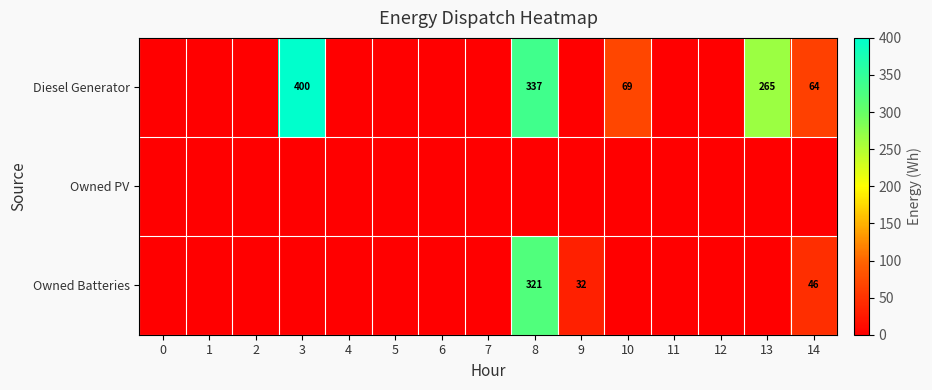

What is the difference between the Diesel Generator values at 13 and 10?

196